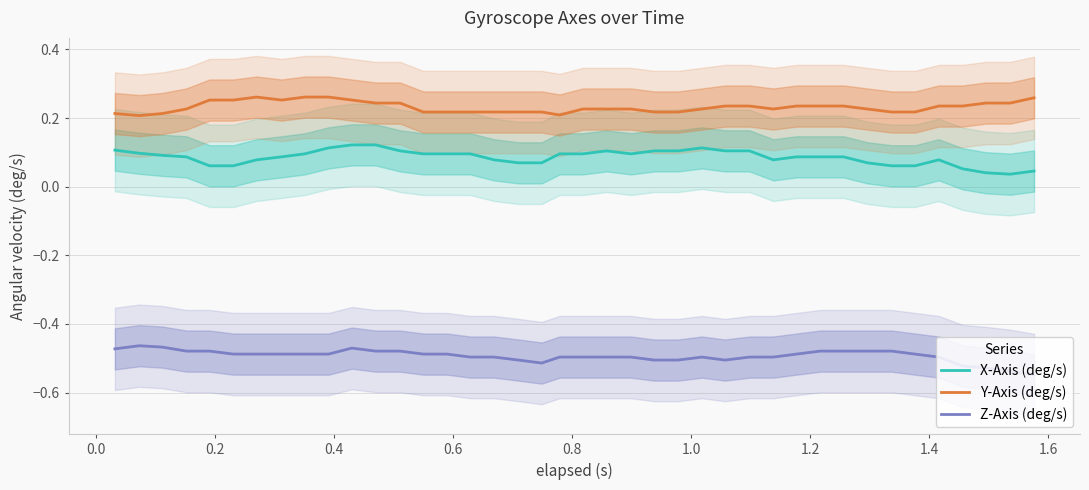

What is the difference between the maximum and minimum values in the X-Axis (deg/s) series?

0.1